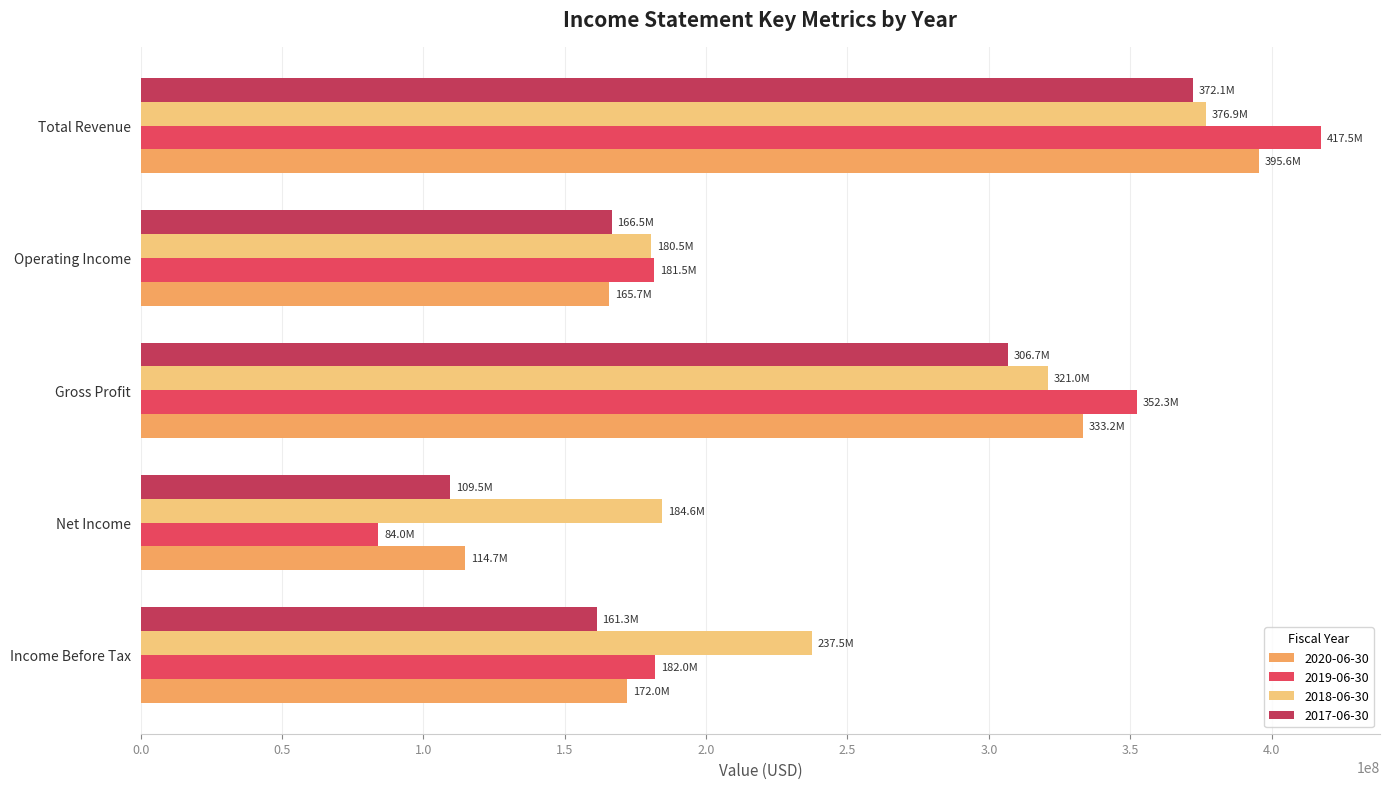

What is the approximate value of 2018-06-30 at Gross Profit, to the nearest 50?

320976000